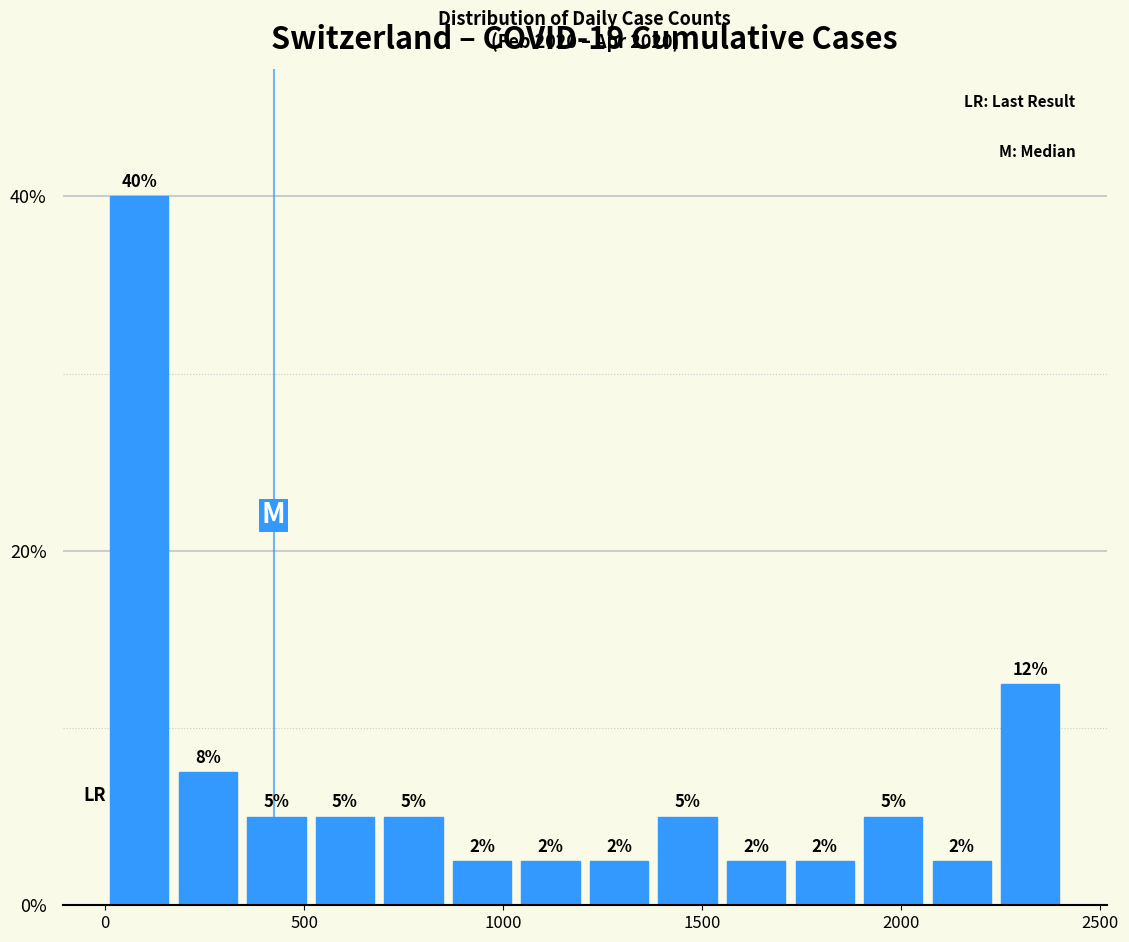

Read against the x-axis, roughly where is the centre of the tallest bar?

100